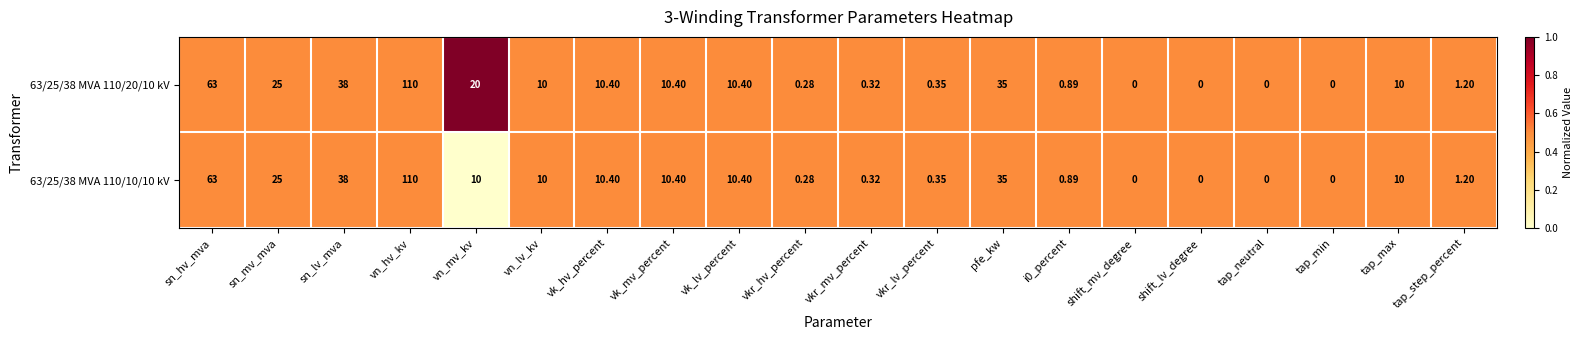

Where does the 63/25/38 MVA 110/20/10 kV series first go above 10?

sn_hv_mva